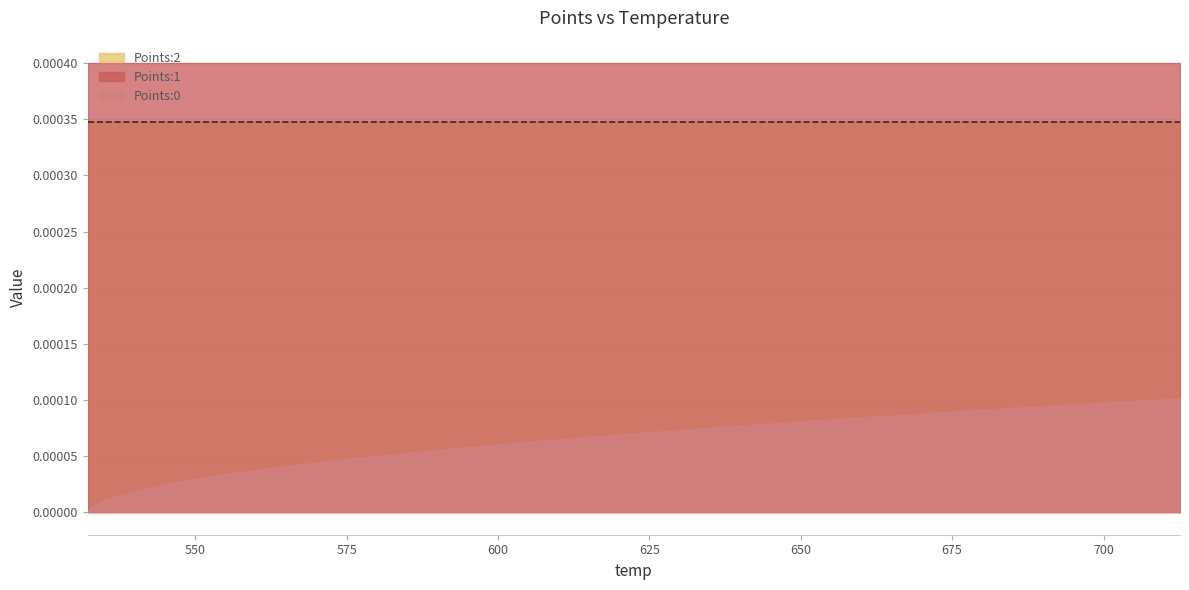

Which has a higher value, 671.48 or 541.43?

671.48